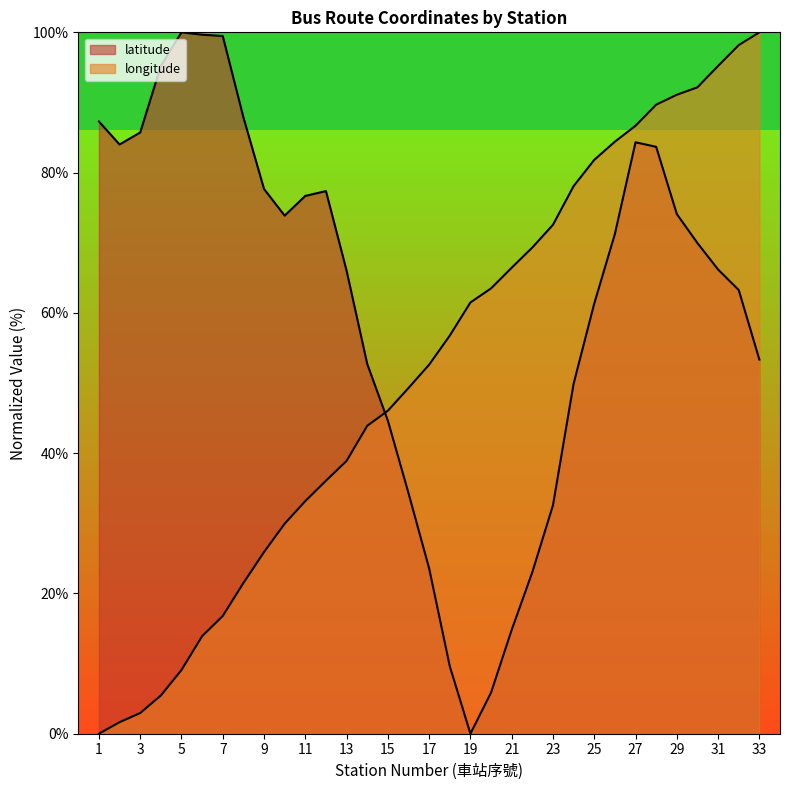

What is the difference between the highest and lowest values at 3?

82.8